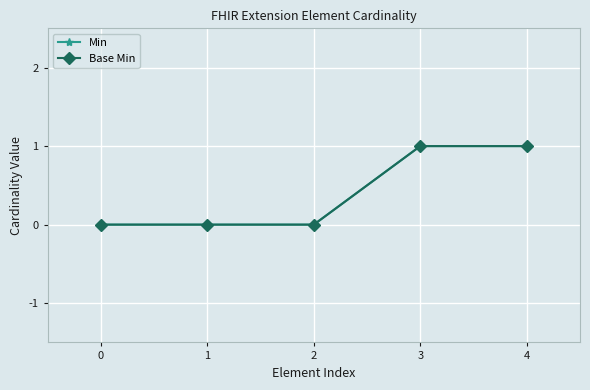

What is the sum of all Min values?

2